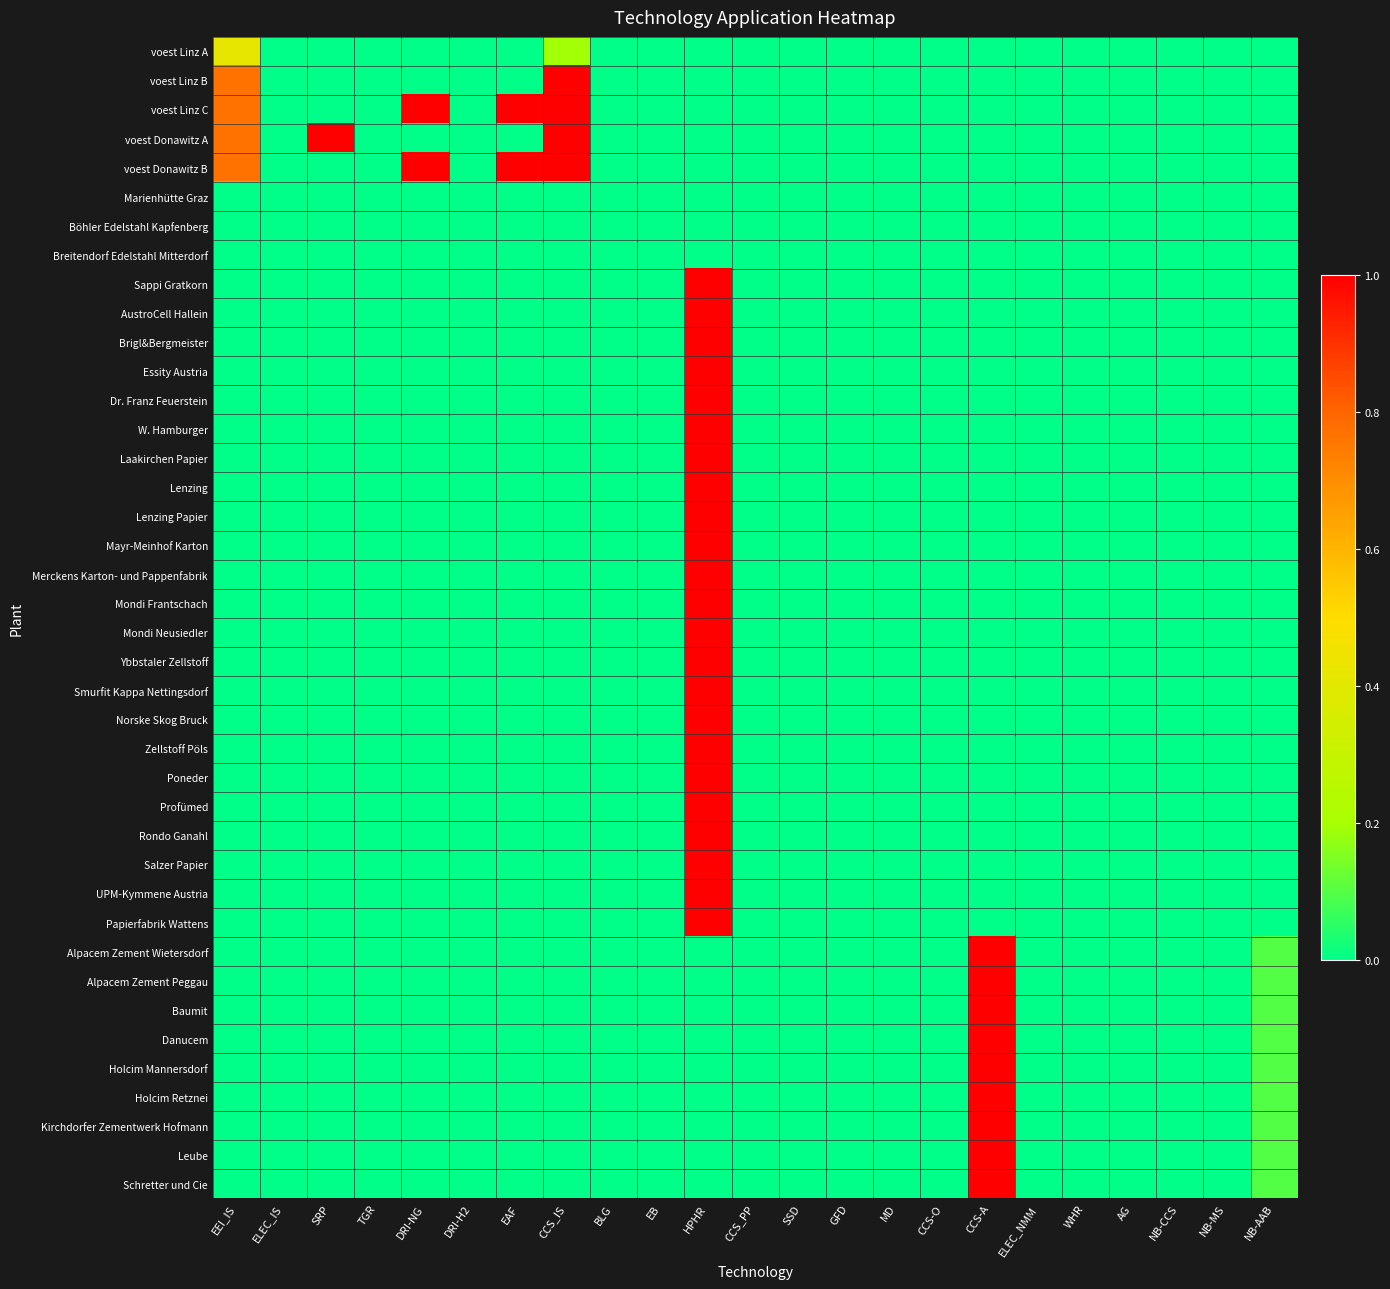

Rank the series at AG from lowest to highest value.

voest Linz A, voest Linz B, voest Linz C, voest Donawitz A, voest Donawitz B, Marienhütte Graz, Böhler Edelstahl Kapfenberg, Breitendorf Edelstahl Mitterdorf, Sappi Gratkorn, AustroCell Hallein, Brigl&Bergmeister, Essity Austria, Dr. Franz Feuerstein, W. Hamburger, Laakirchen Papier, Lenzing, Lenzing Papier, Mayr-Meinhof Karton, Merckens Karton- und Pappenfabrik, Mondi Frantschach, Mondi Neusiedler, Ybbstaler Zellstoff, Smurfit Kappa Nettingsdorf, Norske Skog Bruck, Zellstoff Pöls, Poneder, Profümed, Rondo Ganahl, Salzer Papier, UPM-Kymmene Austria, Papierfabrik Wattens, Alpacem Zement Wietersdorf, Alpacem Zement Peggau, Baumit, Danucem, Holcim Mannersdorf, Holcim Retznei, Kirchdorfer Zementwerk Hofmann, Leube, Schretter und Cie